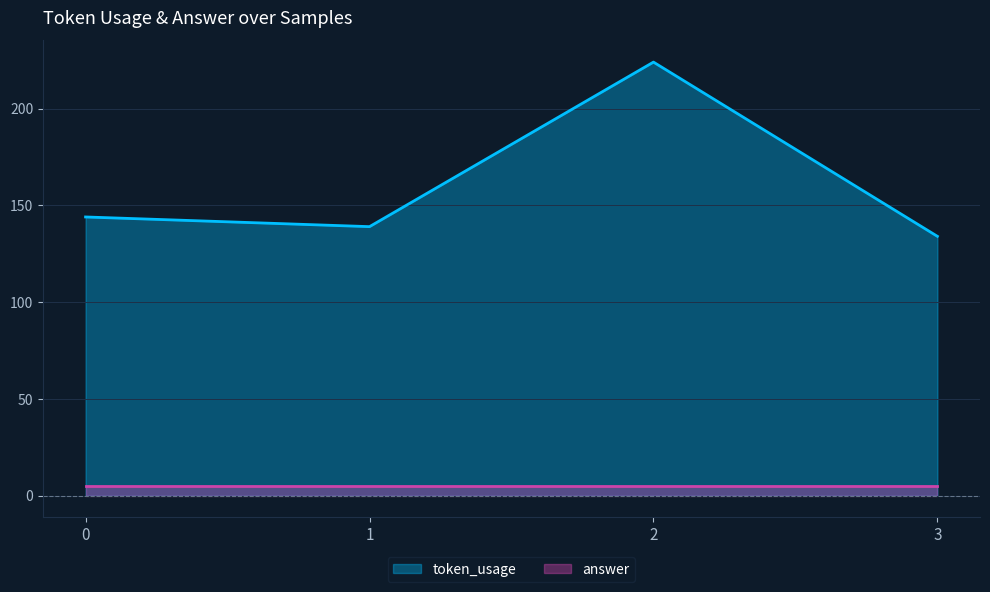

What is the value of the 1st point from the left?

144